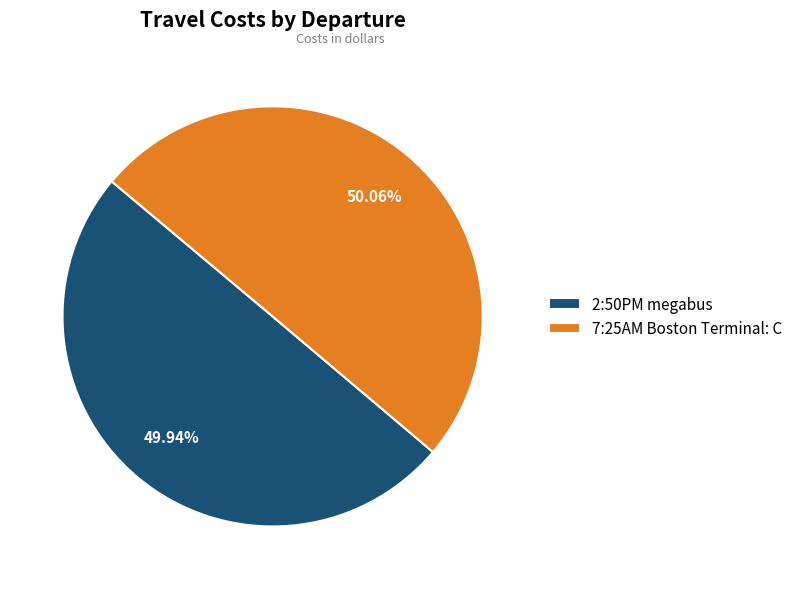

To the nearest percent, what is the combined percentage of 2:50PM megabus and 7:25AM Boston Terminal: C?

100%